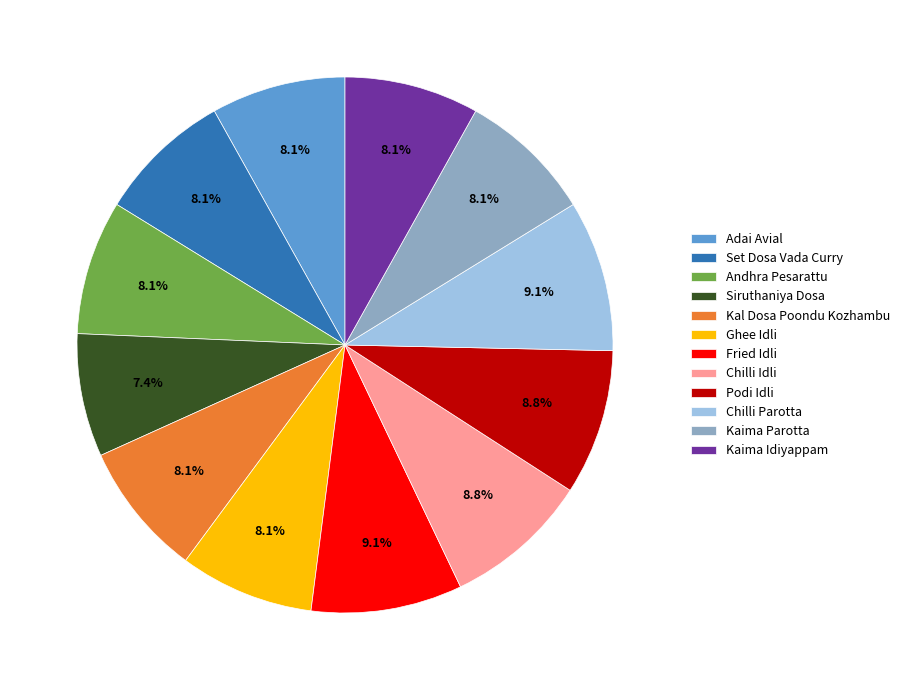

What portion of the pie excludes Kaima Parotta?

91.9%